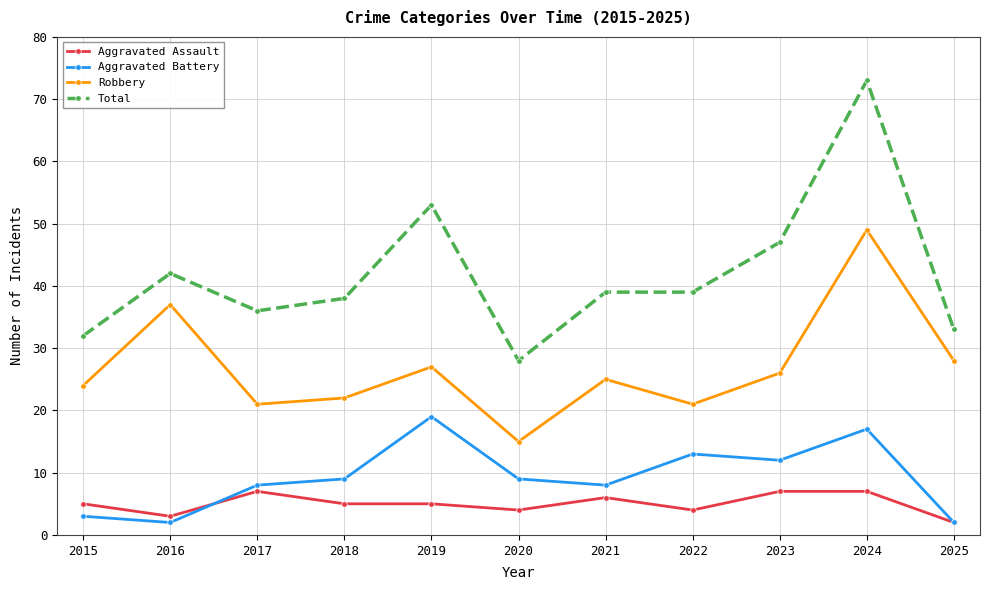

Reading left to right, list all the values displayed in this chart.

Aggravated Assault: 5	3	7	5	5	4	6	4	7	7	2
Aggravated Battery: 3	2	8	9	19	9	8	13	12	17	2
Robbery: 24	37	21	22	27	15	25	21	26	49	28
Total: 32	42	36	38	53	28	39	39	47	73	33